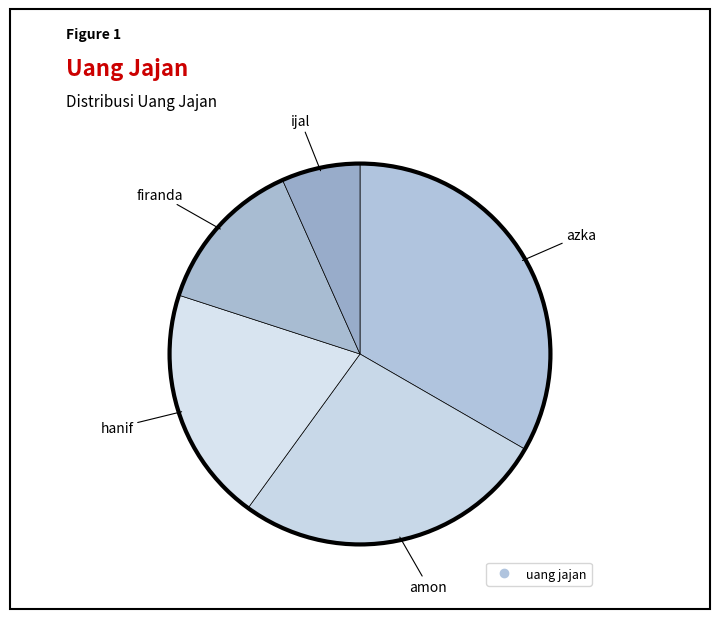

To the nearest percent, what is the difference between the largest and smallest slice percentages?

27%